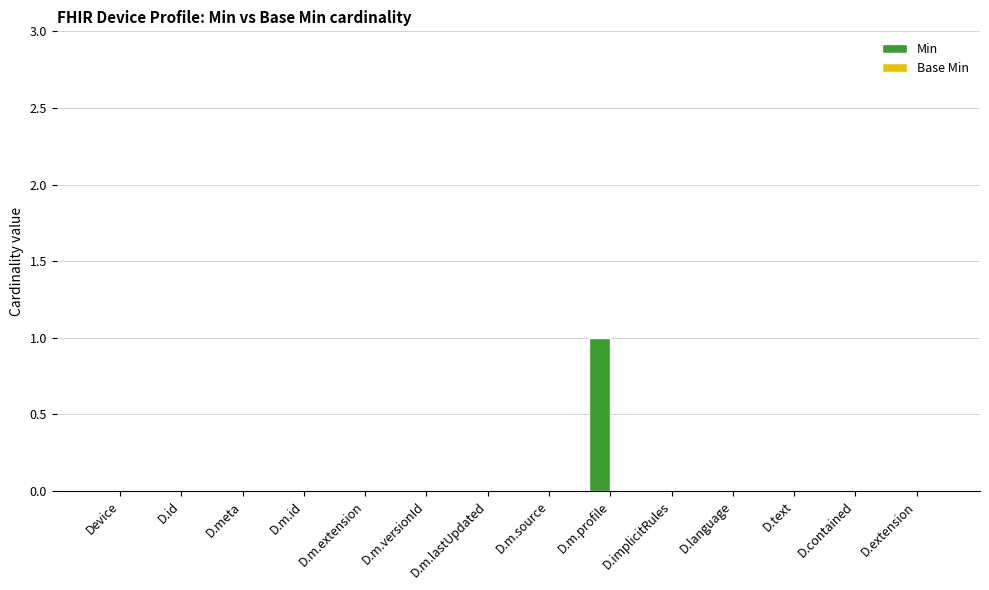

The chart shows a value of 0 at D.meta. True or false?

True